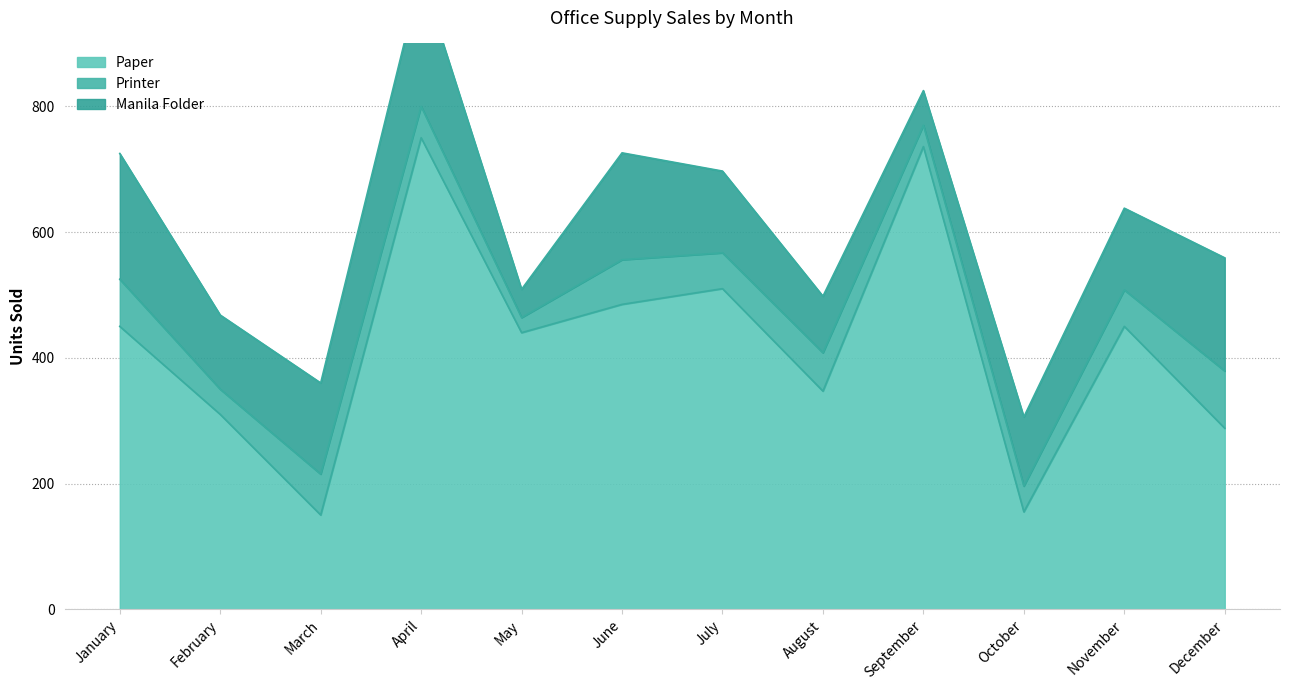

Count the number of categories in the chart.

12